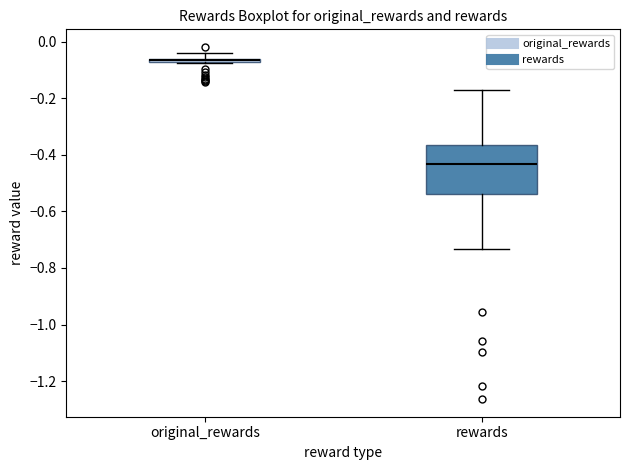

Where is the lower edge of the box for rewards on the y-axis? The values are not printed on the chart, so give them approximately, as read against the axis.

-0.54